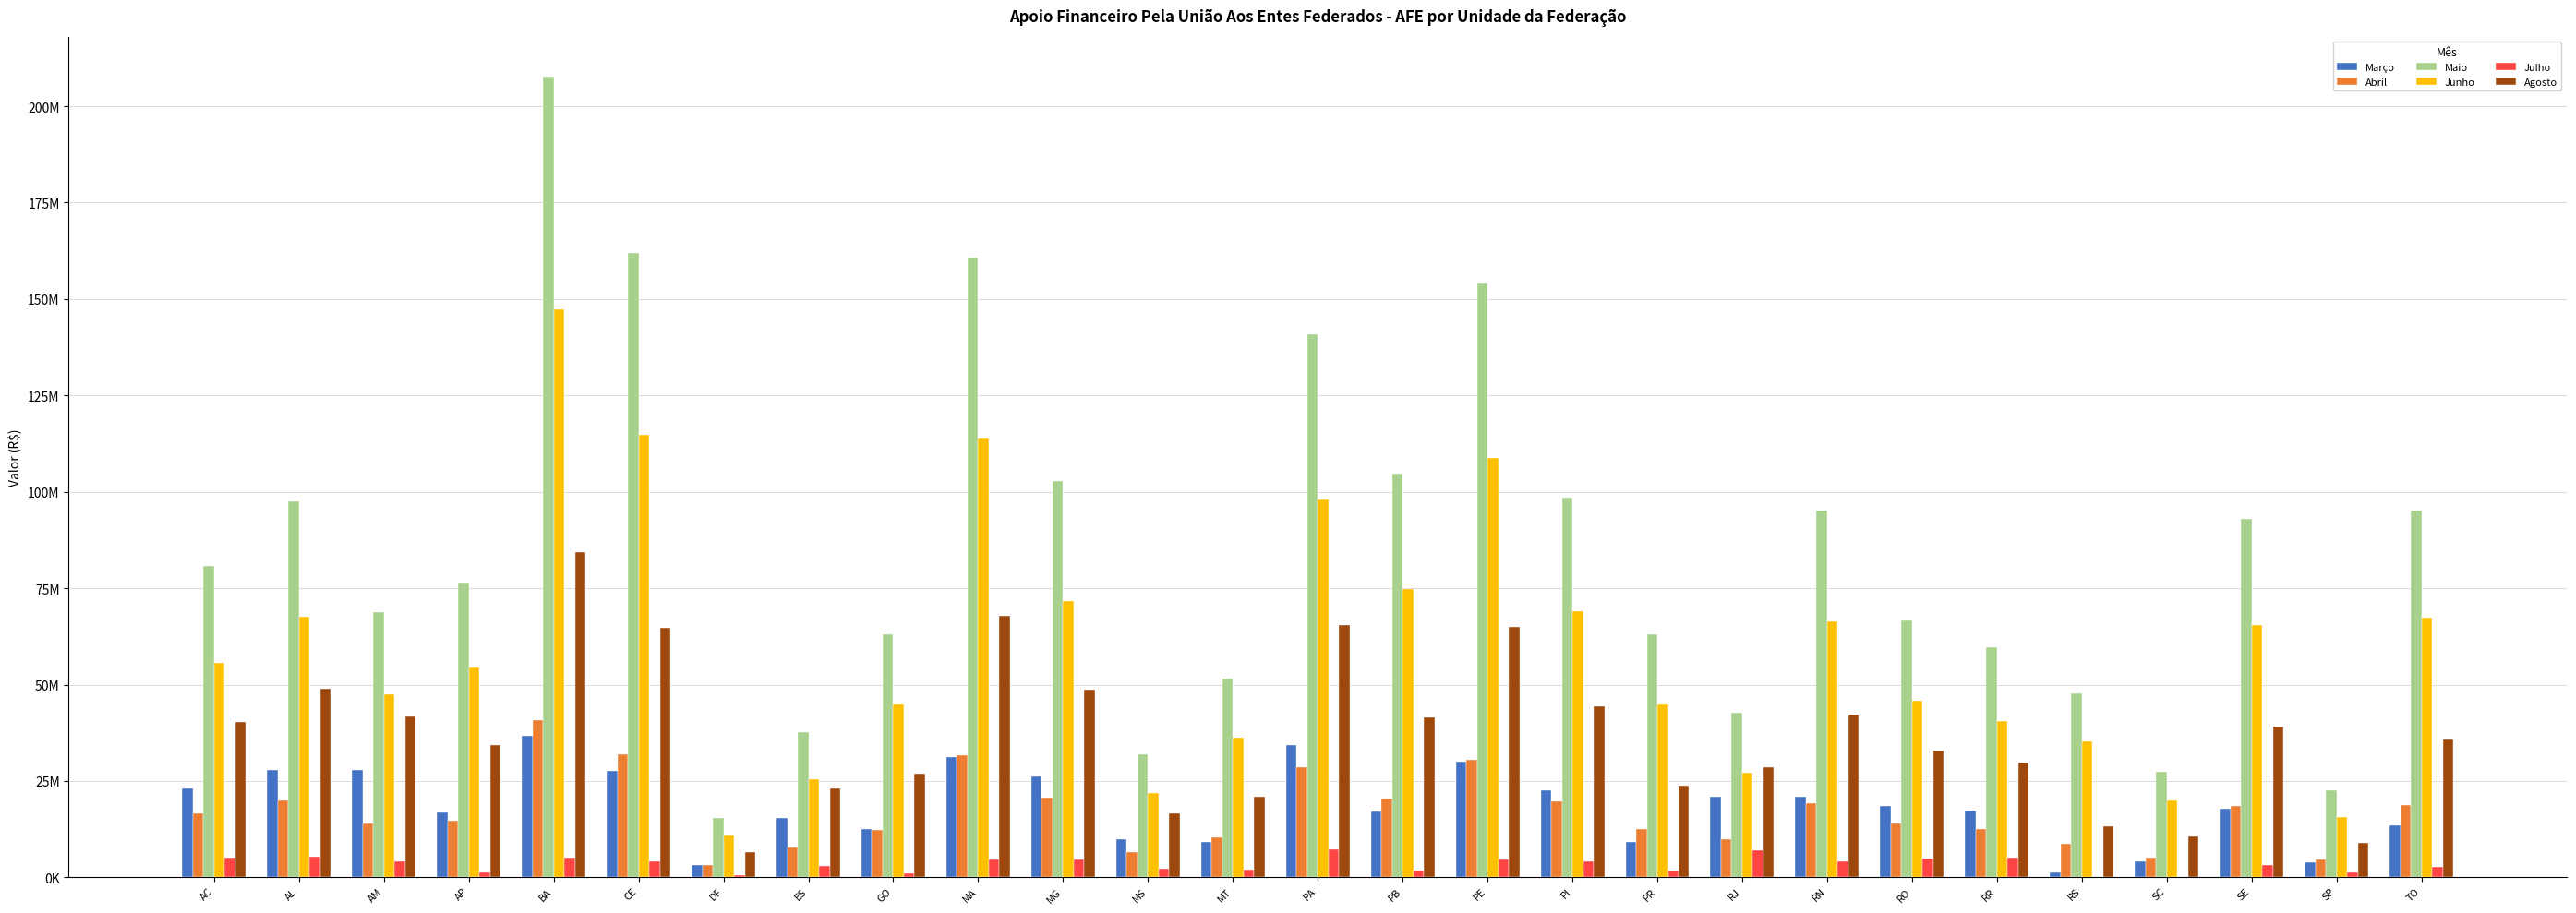

What is the highest value of the Maio series?

207675013.6